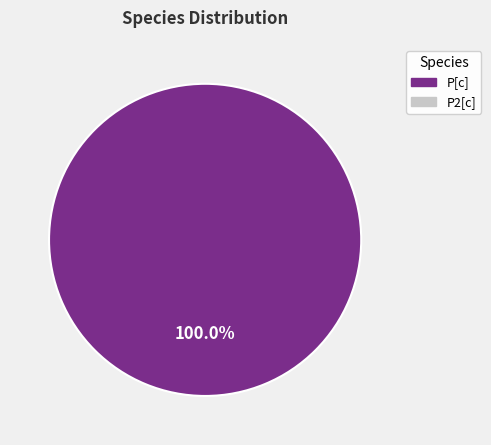

Does any single category account for the majority?

Yes